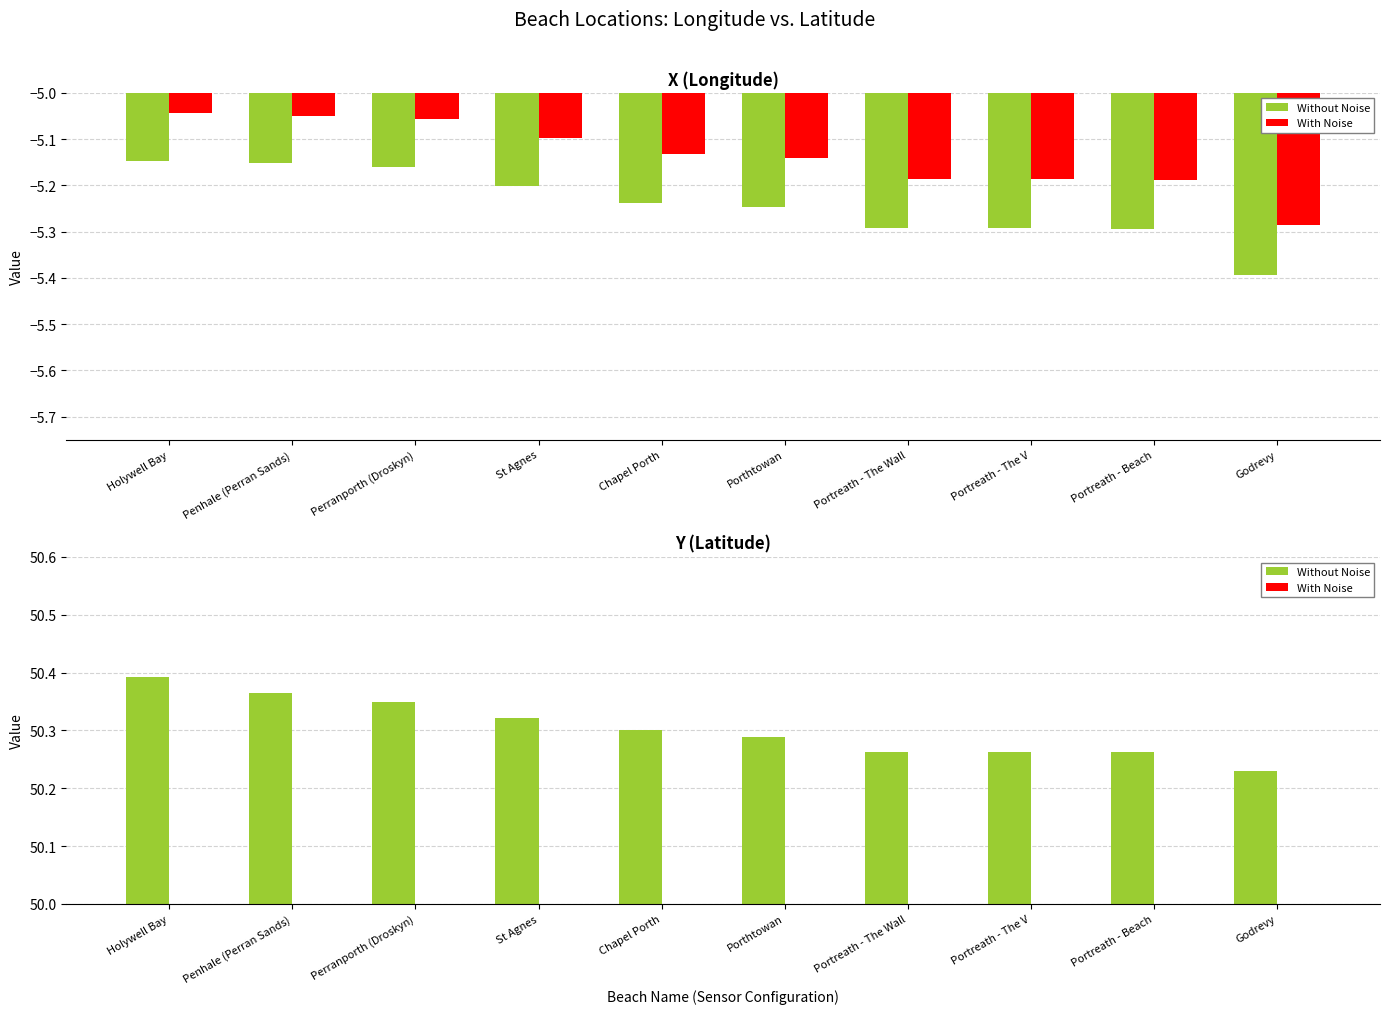

List the labels in order of Without Noise value, largest first.

Holywell Bay, Penhale (Perran Sands), Perranporth (Droskyn), St Agnes, Chapel Porth, Porthtowan, Portreath - The Wall, Portreath - The V, Portreath - Beach, Godrevy